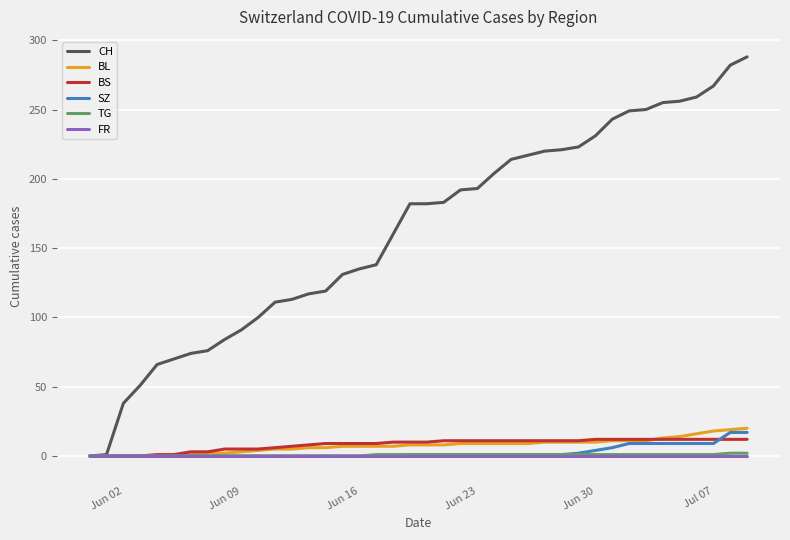

What is the highest value of the BL series?

20